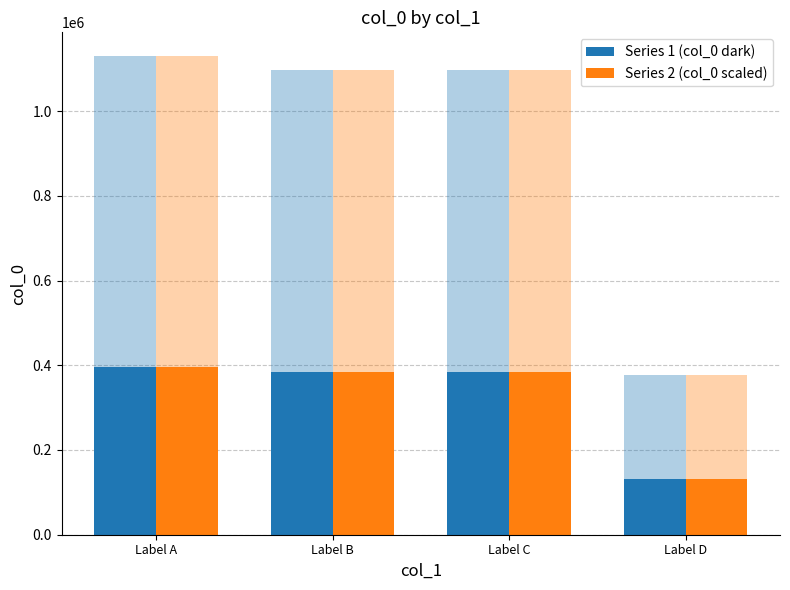

Which category has the lowest value in the Series 2 (col_0 scaled) series?

Label D